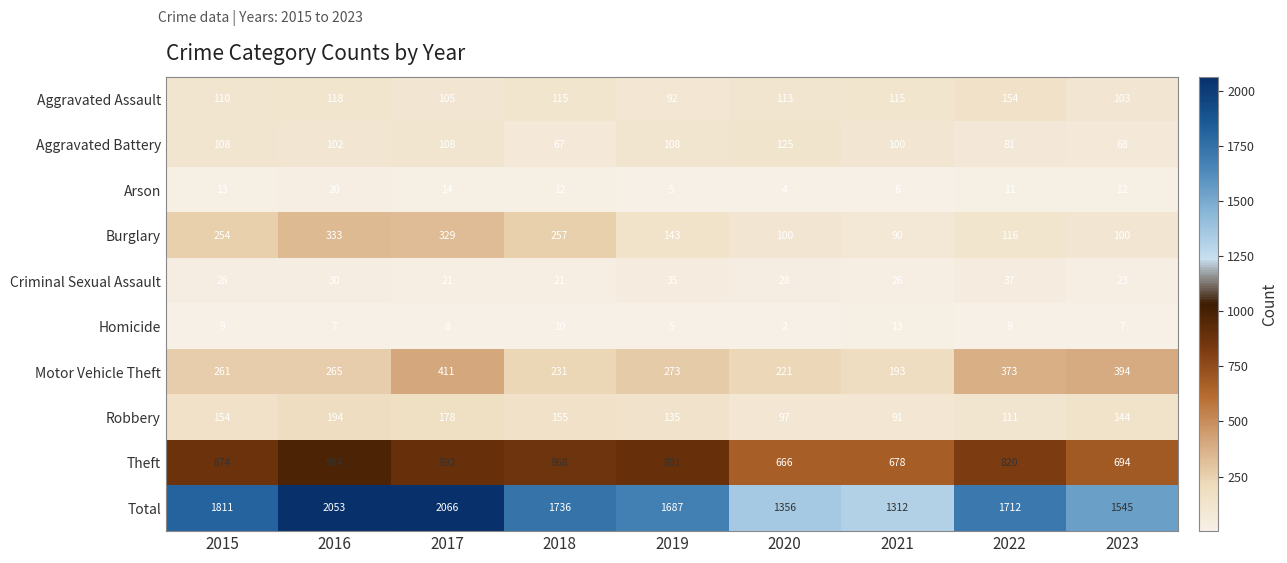

The value of Burglary at 2016 is 333. True or false?

True